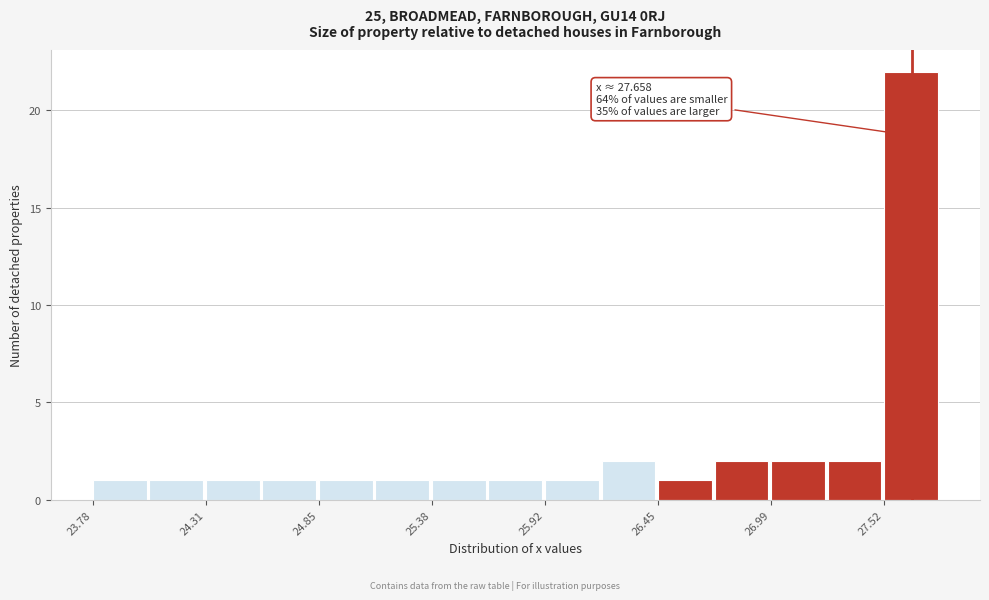

Read against the x-axis, roughly where is the centre of the tallest bar?

27.7